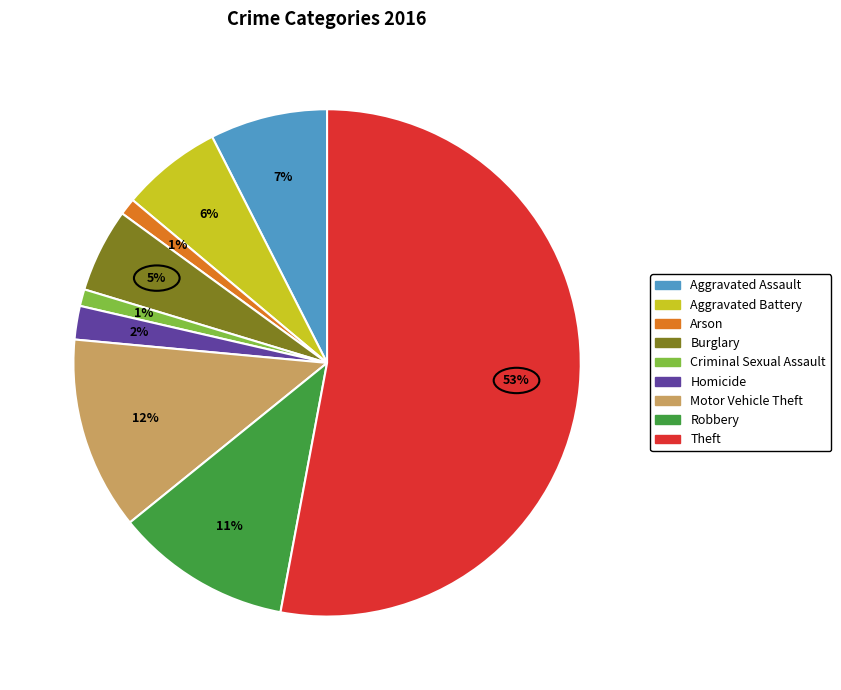

To the nearest percent, what is the average slice percentage?

11%